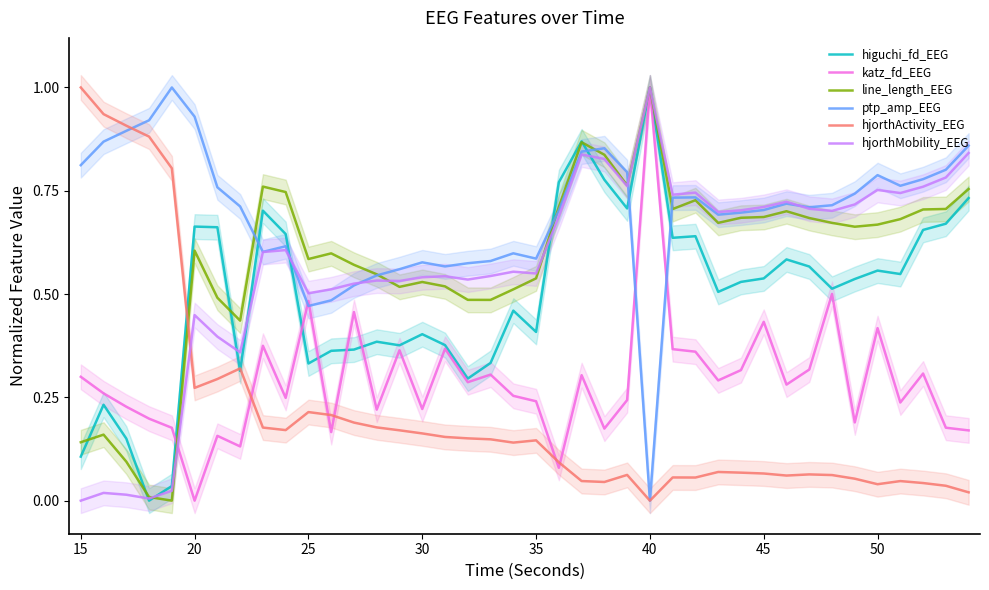

Which category has the highest value in the hjorthMobility_EEG series?

40